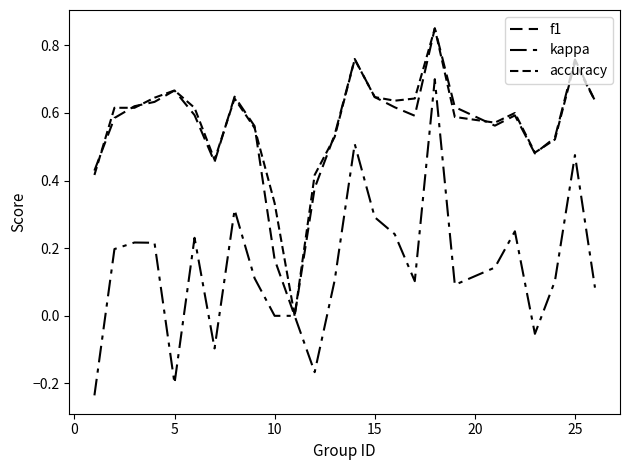

How many distinct data groups are displayed?

3